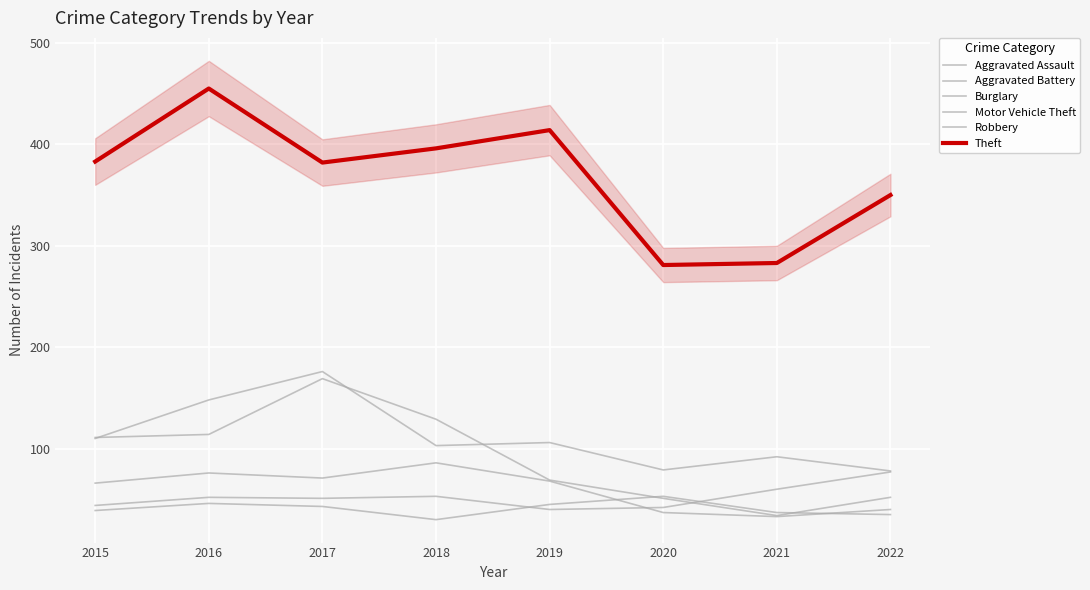

List the labels in order of Aggravated Assault value, largest first.

2022, 2021, 2018, 2016, 2017, 2015, 2020, 2019